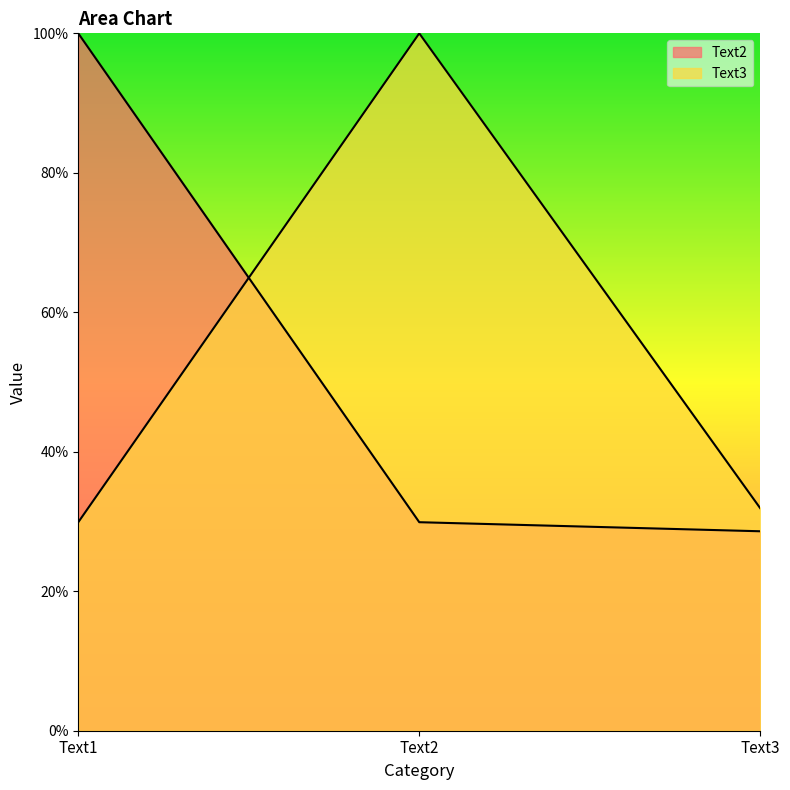

What is the value of the Text3 point at the 2nd from the left?

1.0